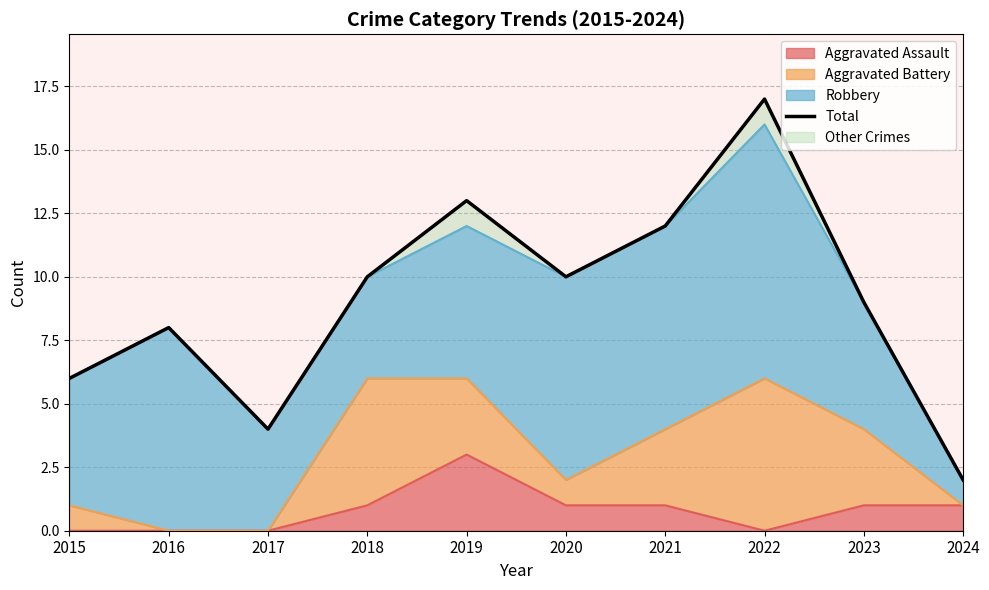

What is the difference between the maximum and second lowest values?

13